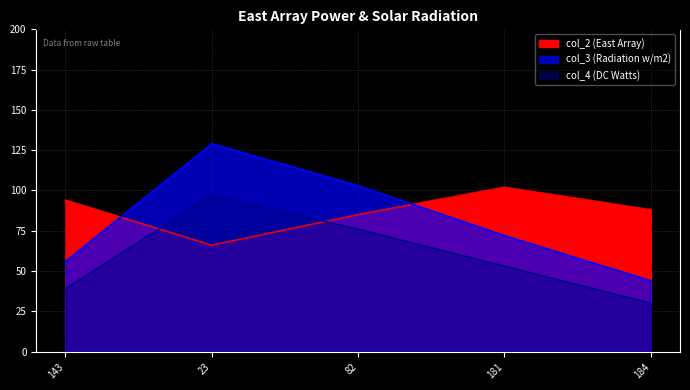

True or false: col_3 and col_4 cross at least once.

False